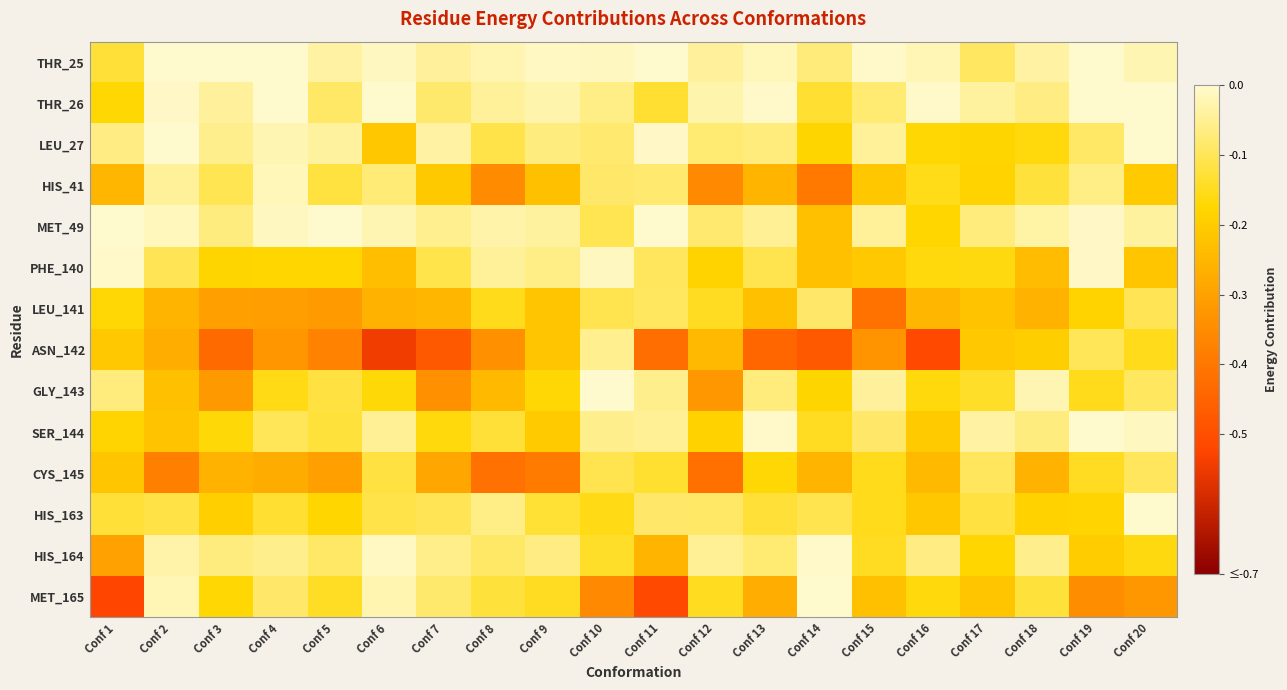

What is the spread (max minus min) of values at Conf 18?

0.2